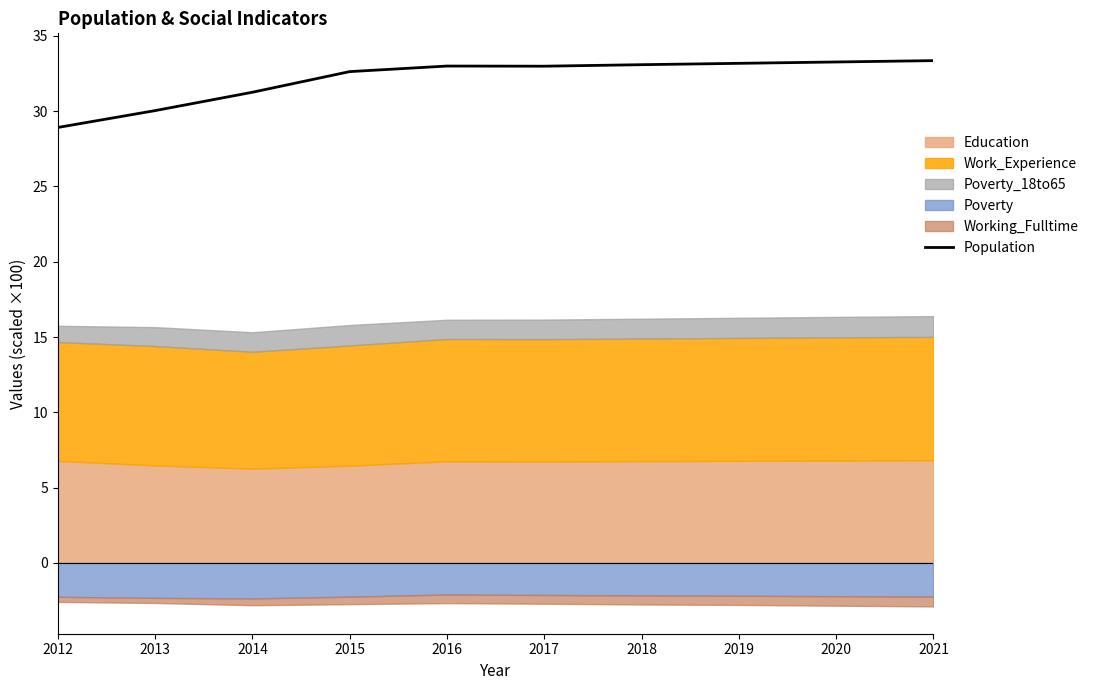

What is the value of the 3rd point from the left?

31.3